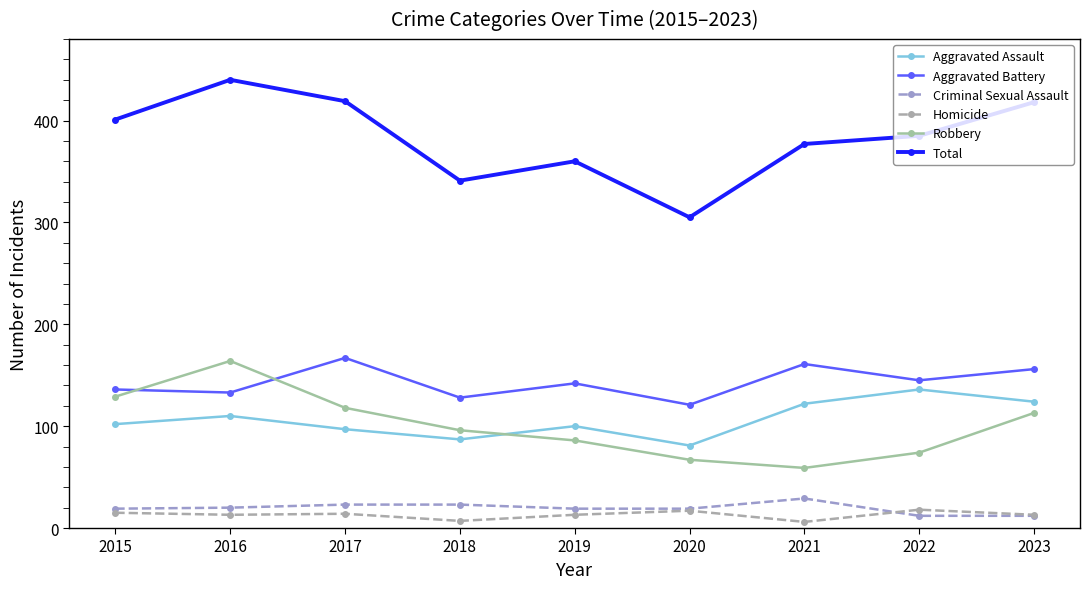

Is the value of Total at 2021 greater than the value of Robbery at 2021?

Yes